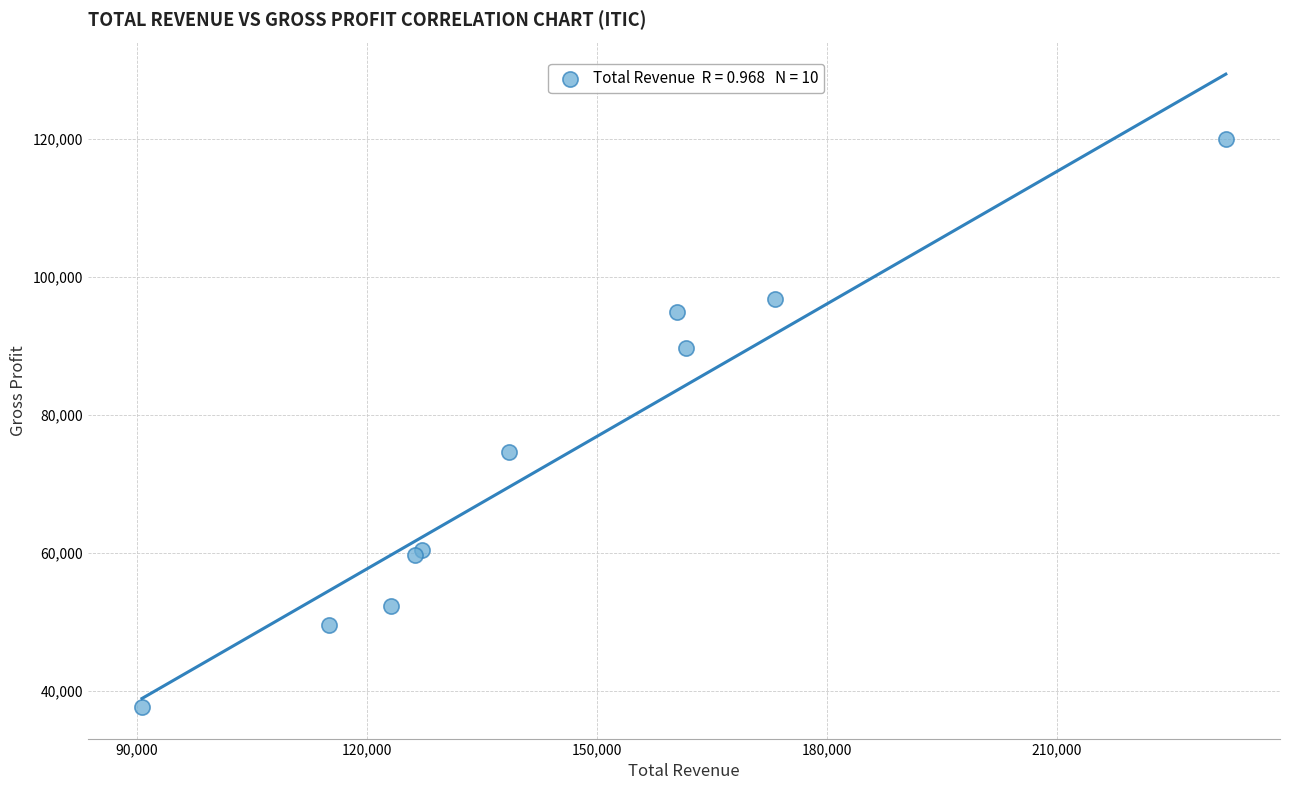

What Y value in the scatter plot is closest to 78850?

74600